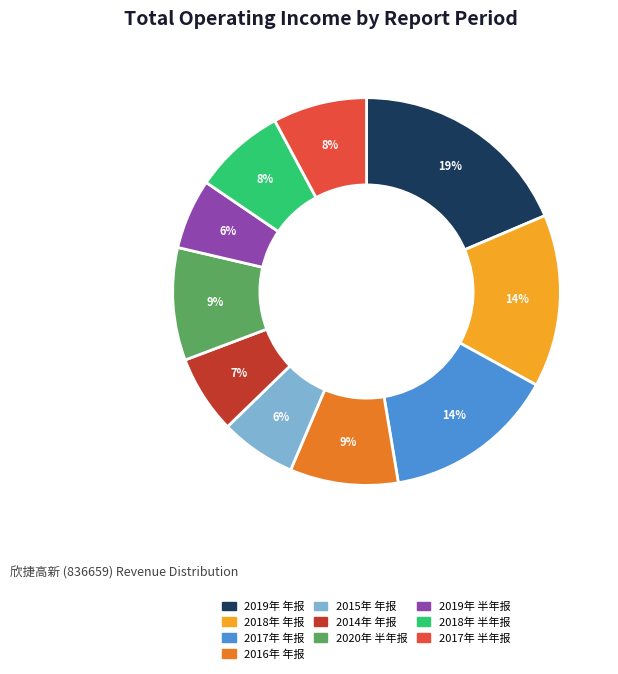

The 2018年 年报 slice represents 25% of the pie. True or false?

False